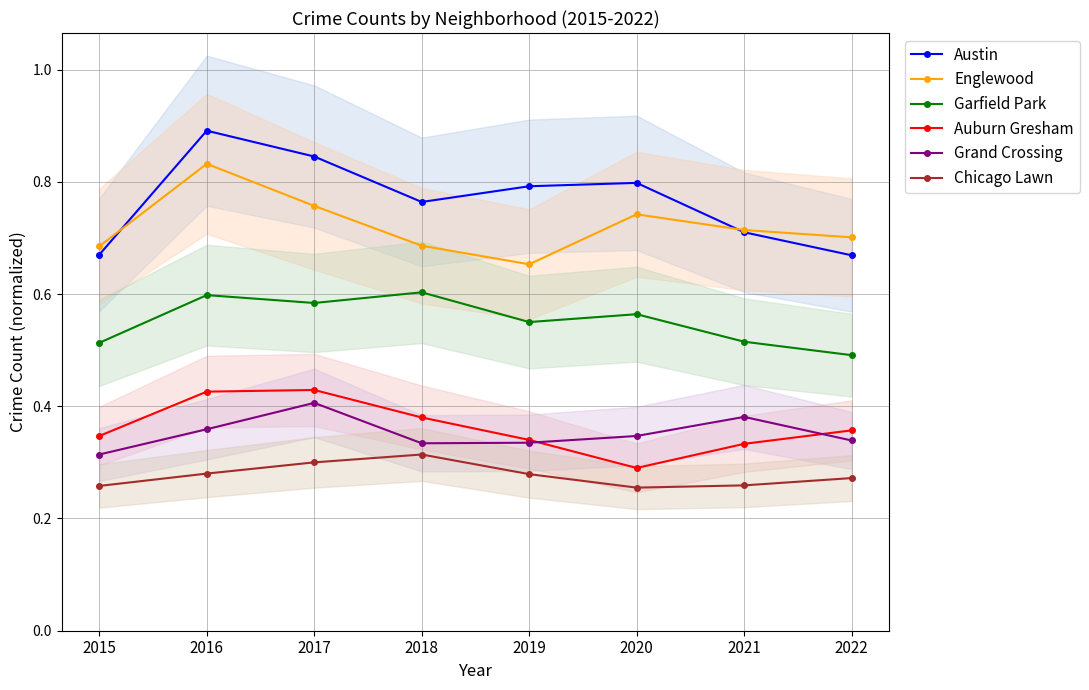

True or false: Grand Crossing and Chicago Lawn cross at least once.

False